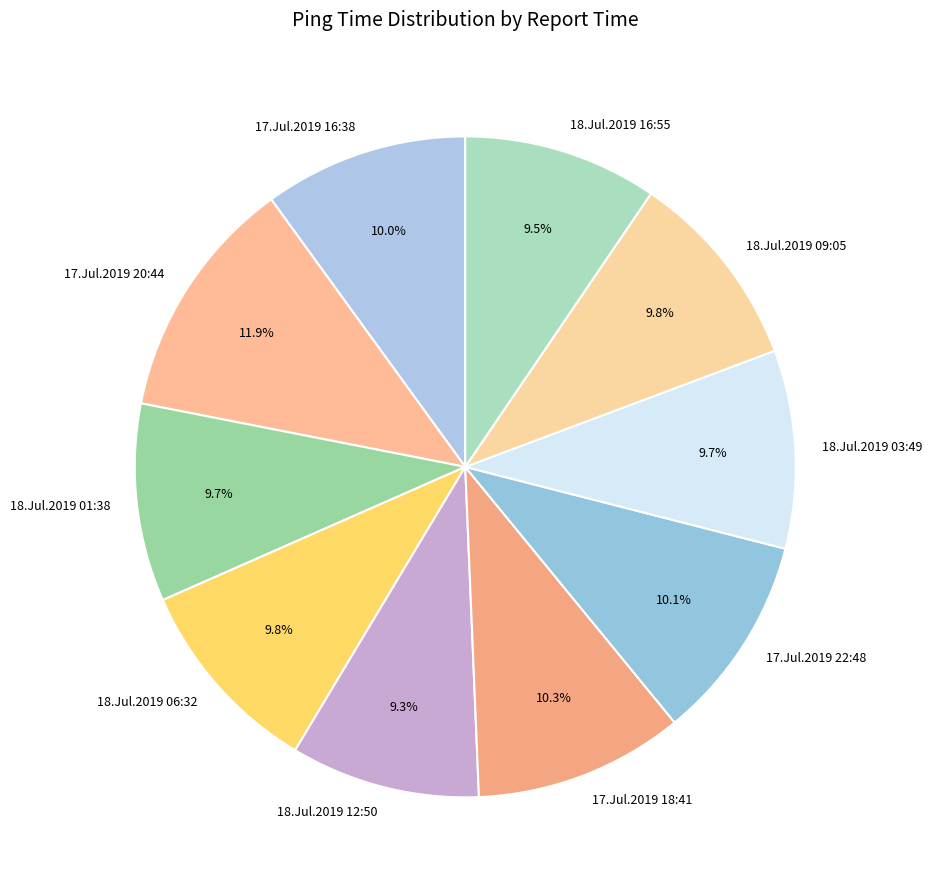

Between 17.Jul.2019 20:44 and 18.Jul.2019 12:50, which is larger?

17.Jul.2019 20:44